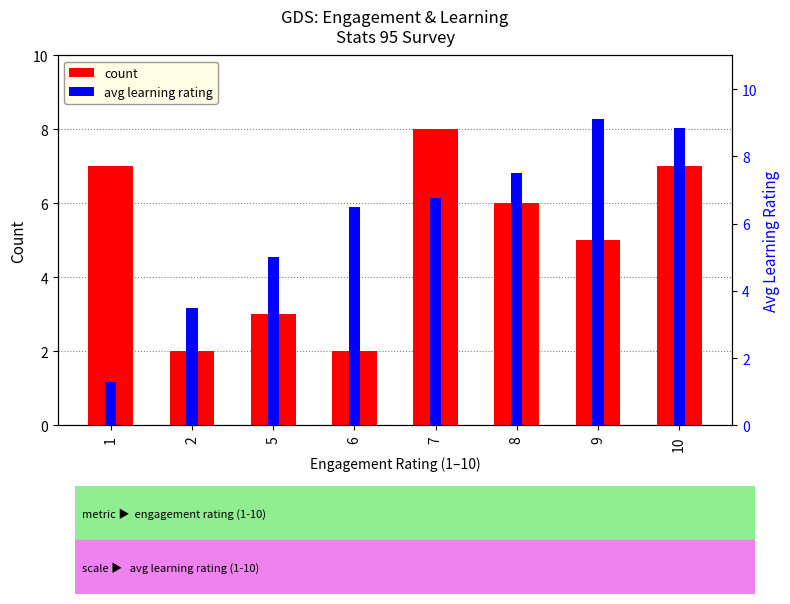

Which category has the lowest value in the count series?

2